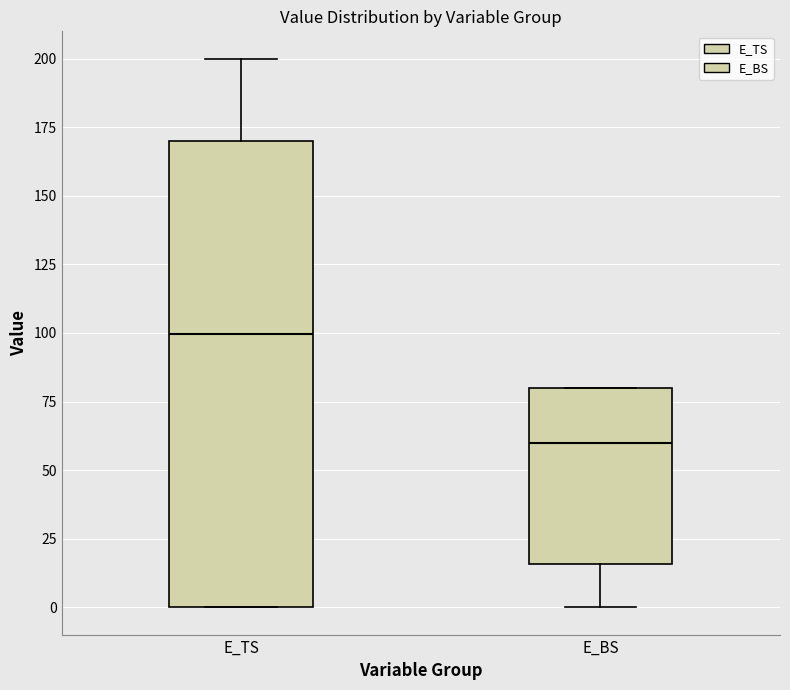

Reading left to right, transcribe this box plot: for each box, give where its median line is, the range the box spans, and where its two whiskers end, as read against the y-axis. The values are not printed on the chart, so give them approximately, as read against the axis.

E_TS: median 100, box 0 to 170, whiskers 0 to 200
E_BS: median 60, box 15 to 80, whiskers 0 to 80